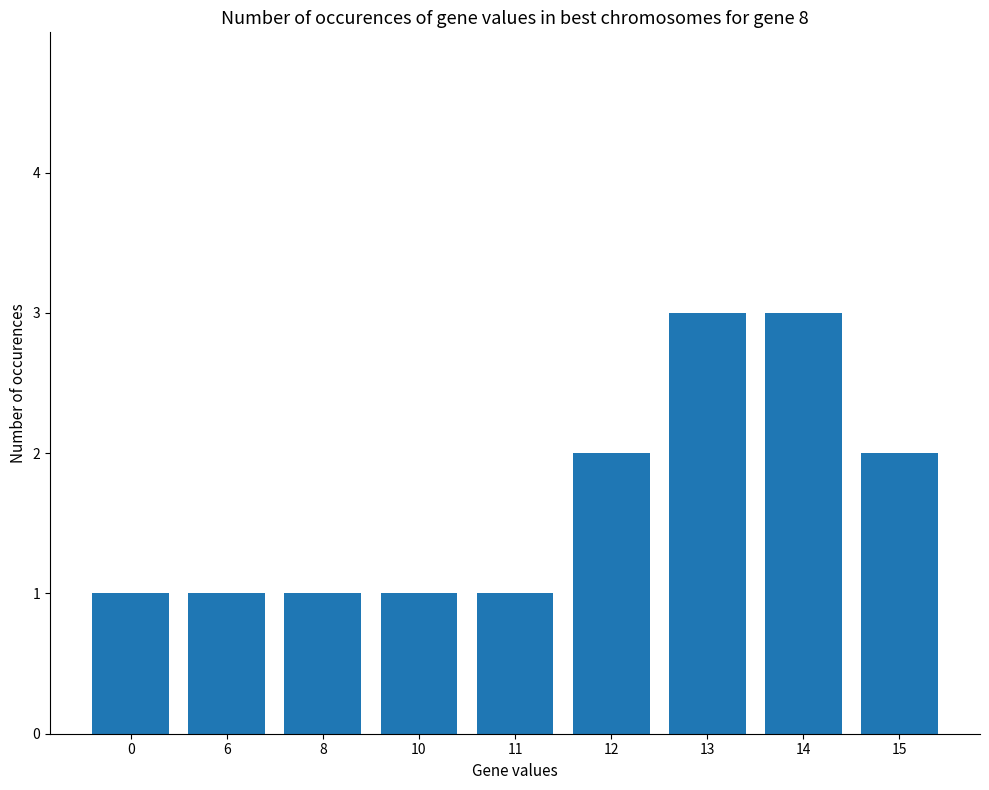

What is the minimum value shown in the chart?

1